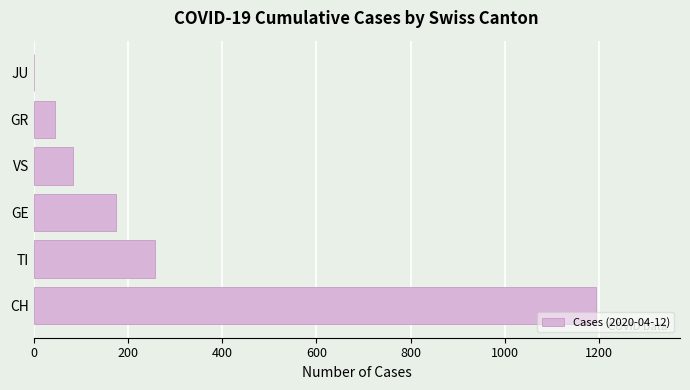

Reading bottom to top, extract all data points from this chart.

CH=1193	TI=257	GE=175	VS=83	GR=46	JU=0